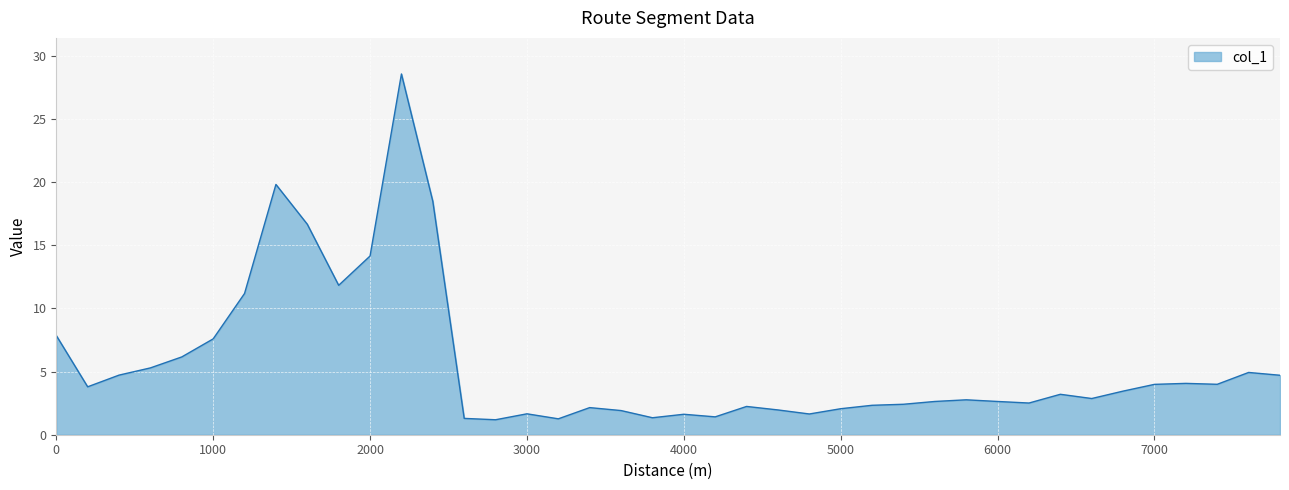

What is the average value?

5.6